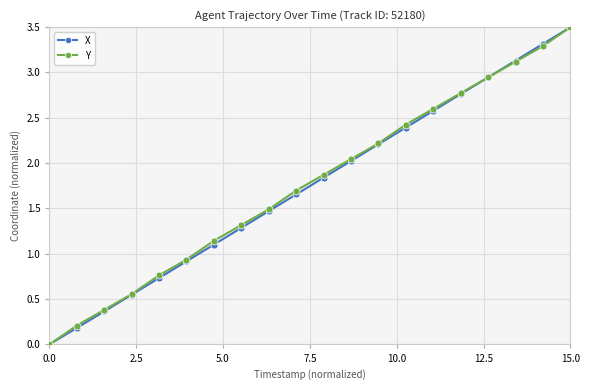

True or false: Y has more than 1 points higher than both neighbors.

False